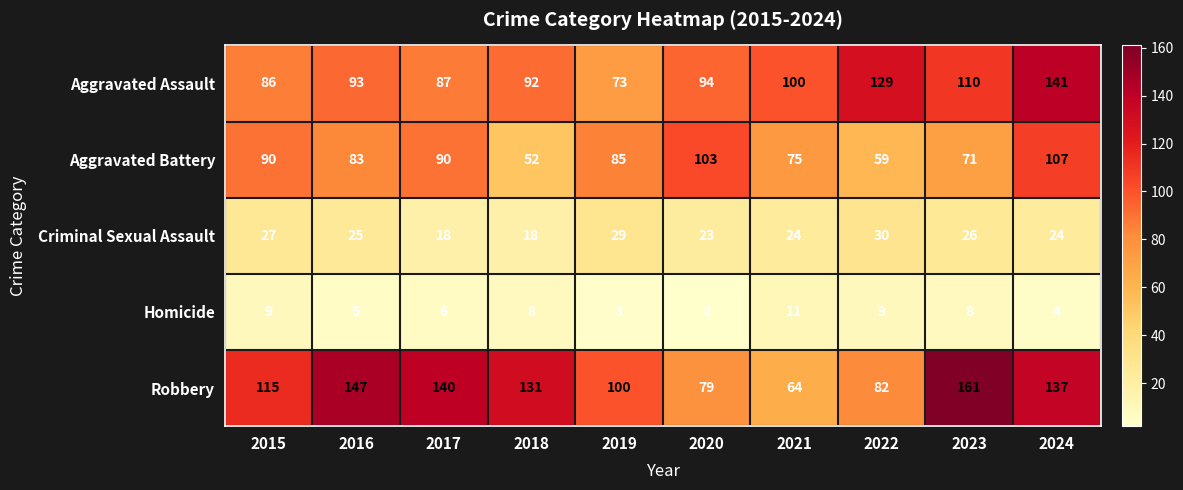

At which category does the chart reach its peak across all series?

2023